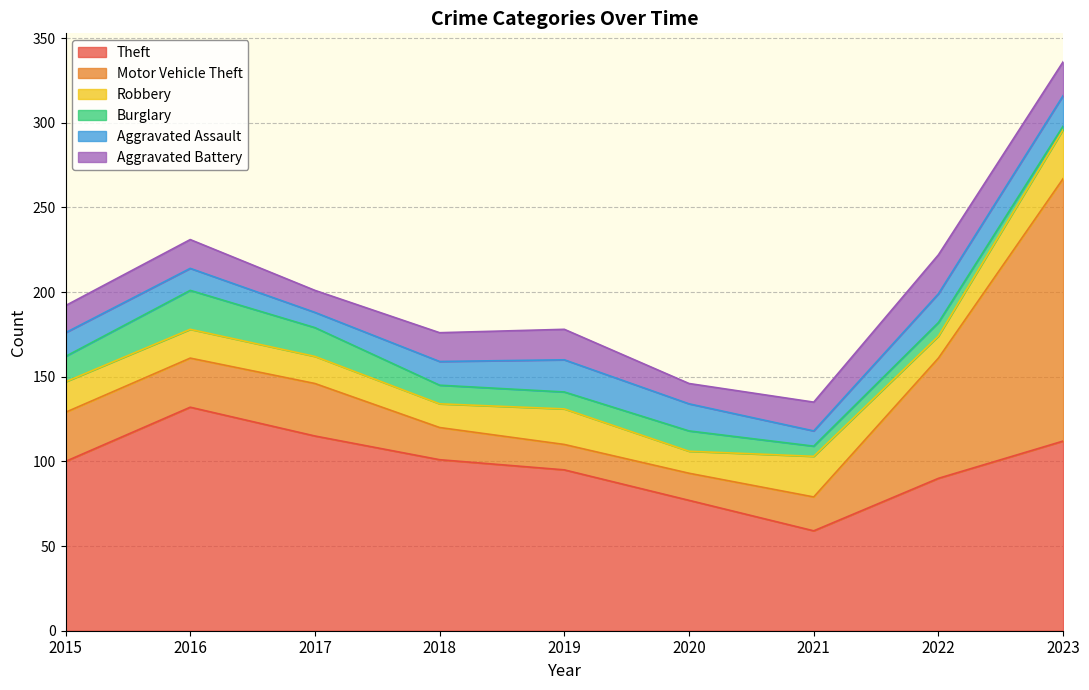

How many data points in Robbery are above 17?

4